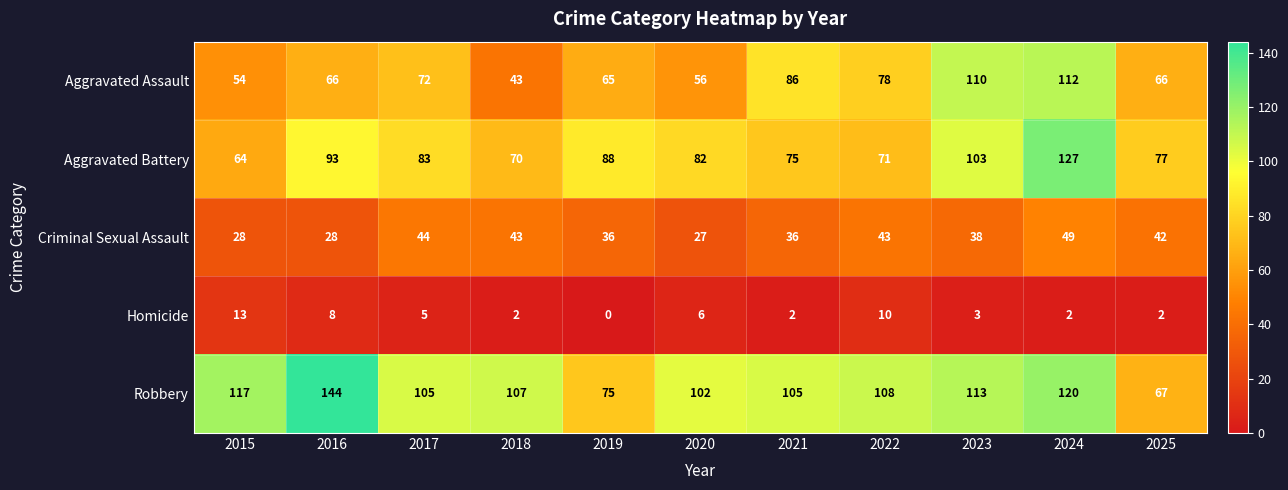

Rank the series by their maximum value, from lowest to highest.

Homicide, Criminal Sexual Assault, Aggravated Assault, Aggravated Battery, Robbery